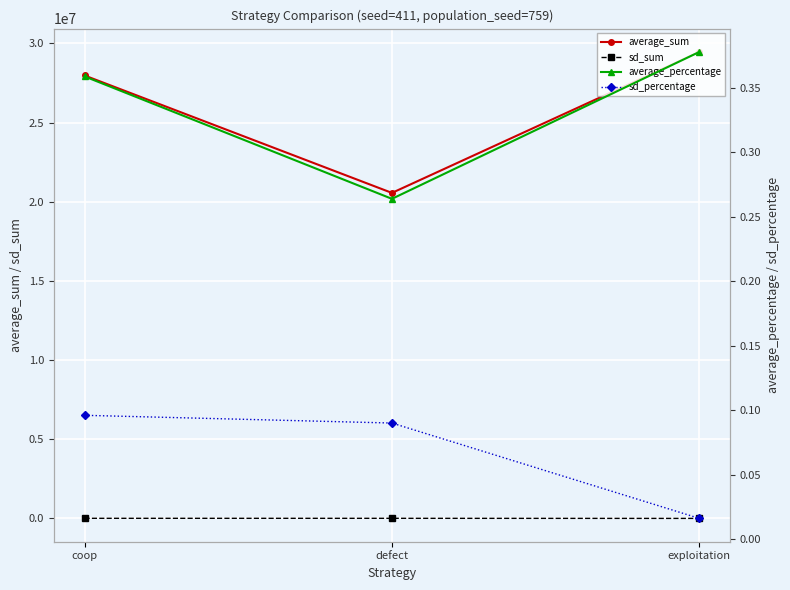

Rank the series at coop from lowest to highest value.

sd_percentage, average_percentage, sd_sum, average_sum